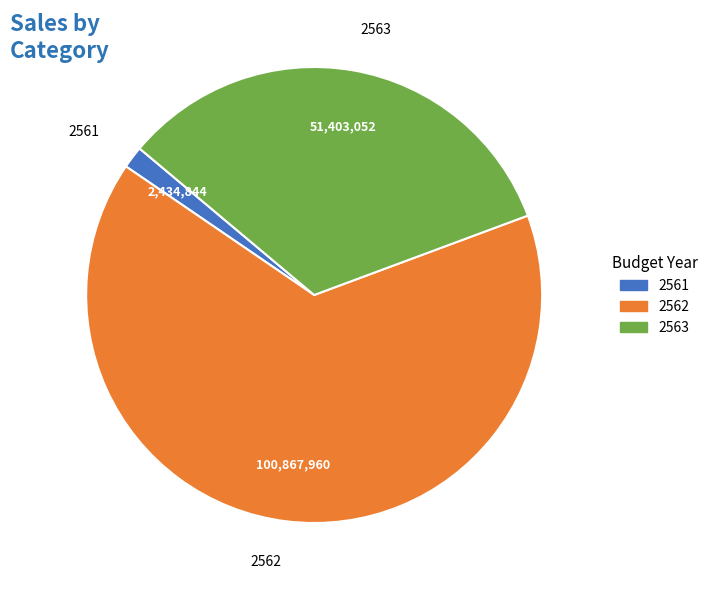

What is the largest slice in the pie chart?

2562